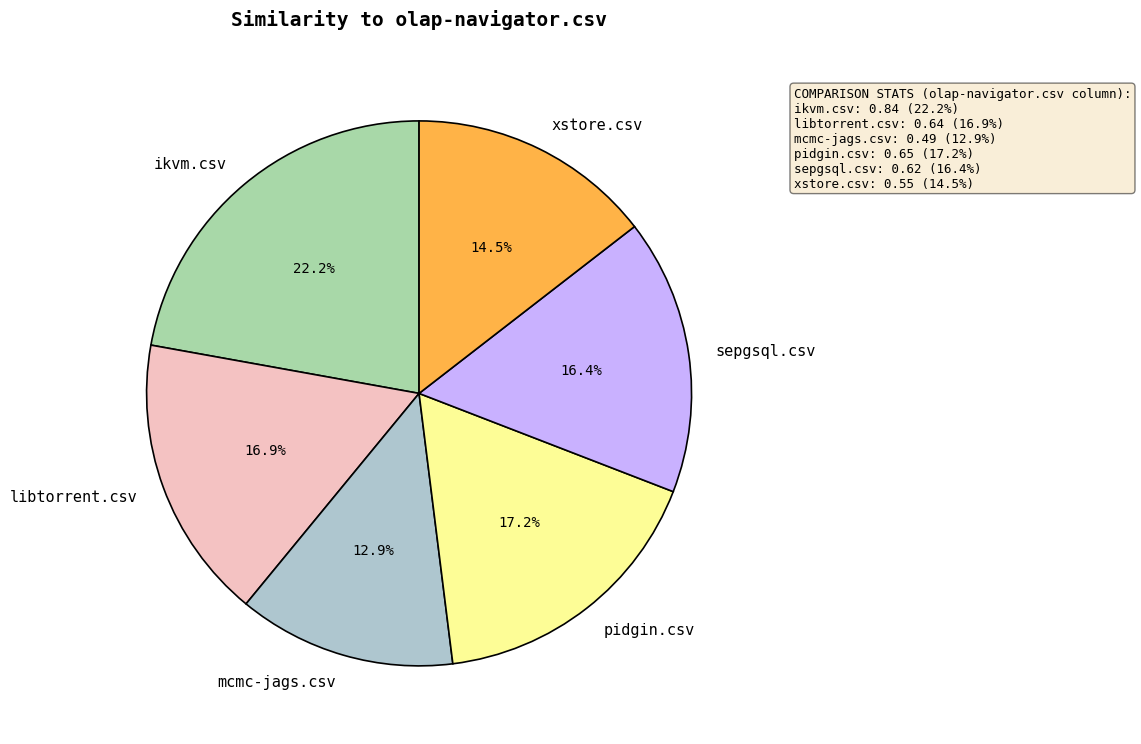

To the nearest percent, what portion does pidgin.csv represent?

17%